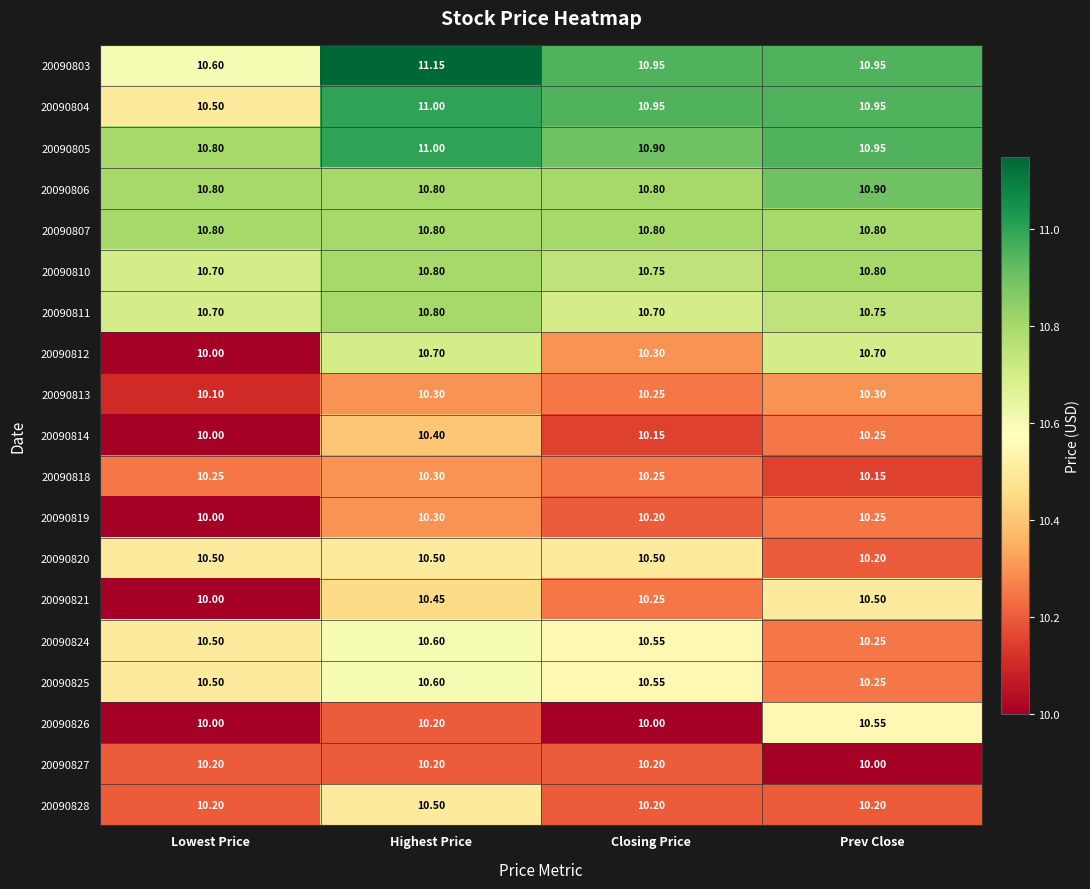

At which label does 20090827 reach its minimum?

Prev Close